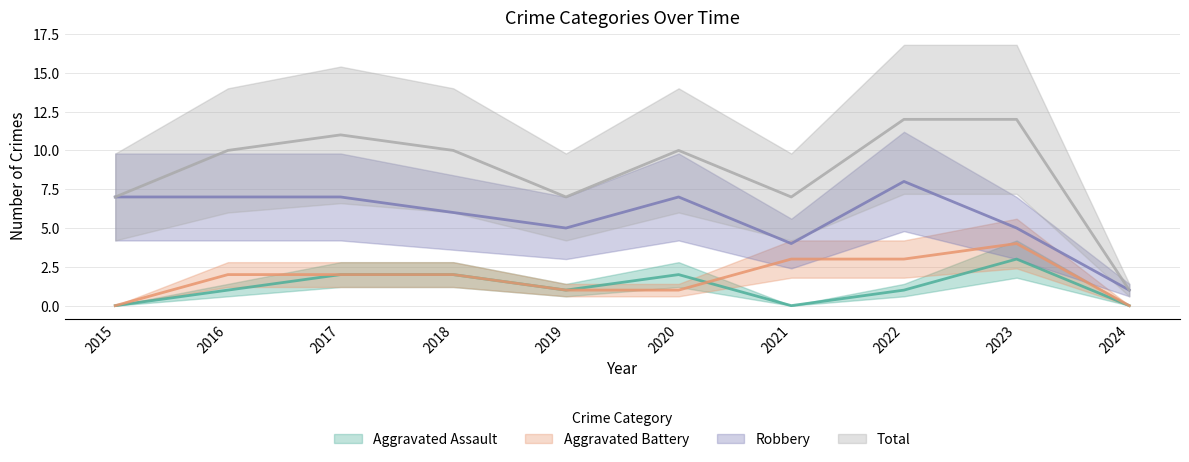

Count the Robbery values in the range 5 to 7.

7